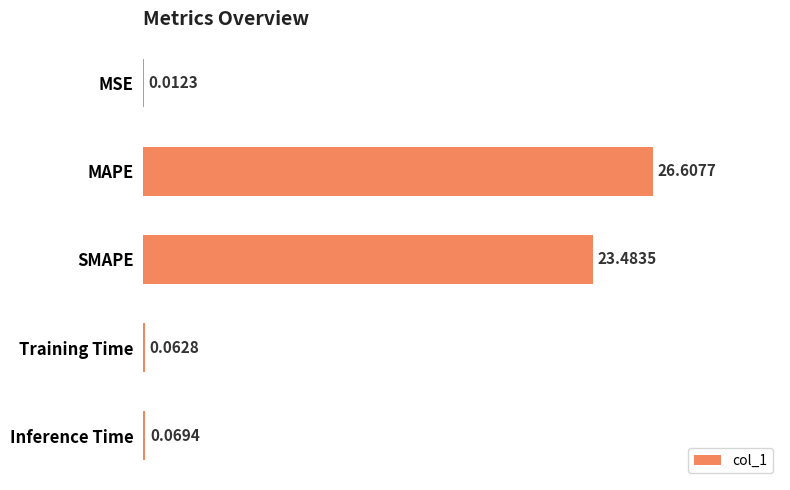

Which category has the highest value across all series?

MAPE